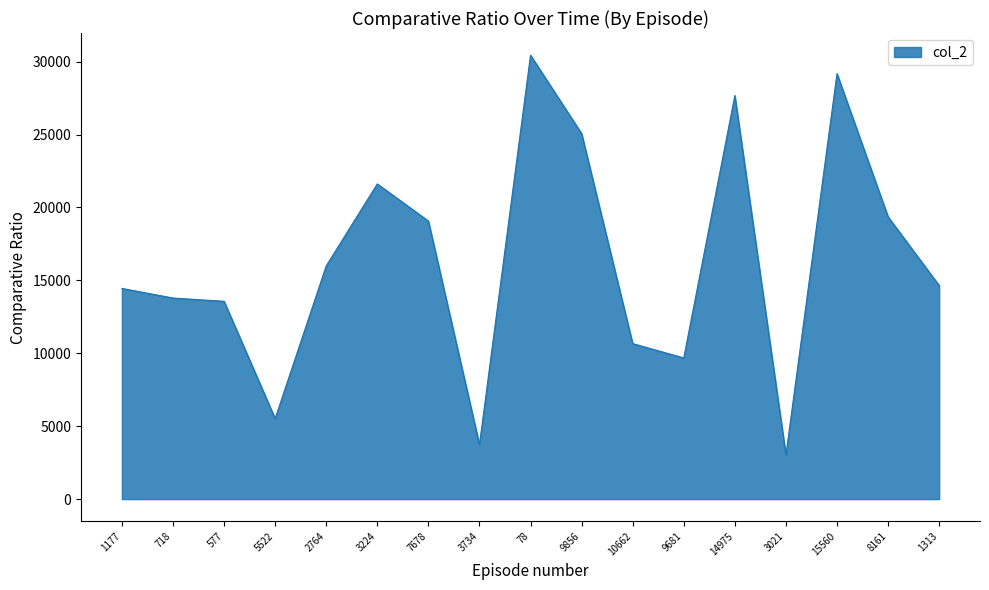

Is it true that the value at 5522 is 8562?

False